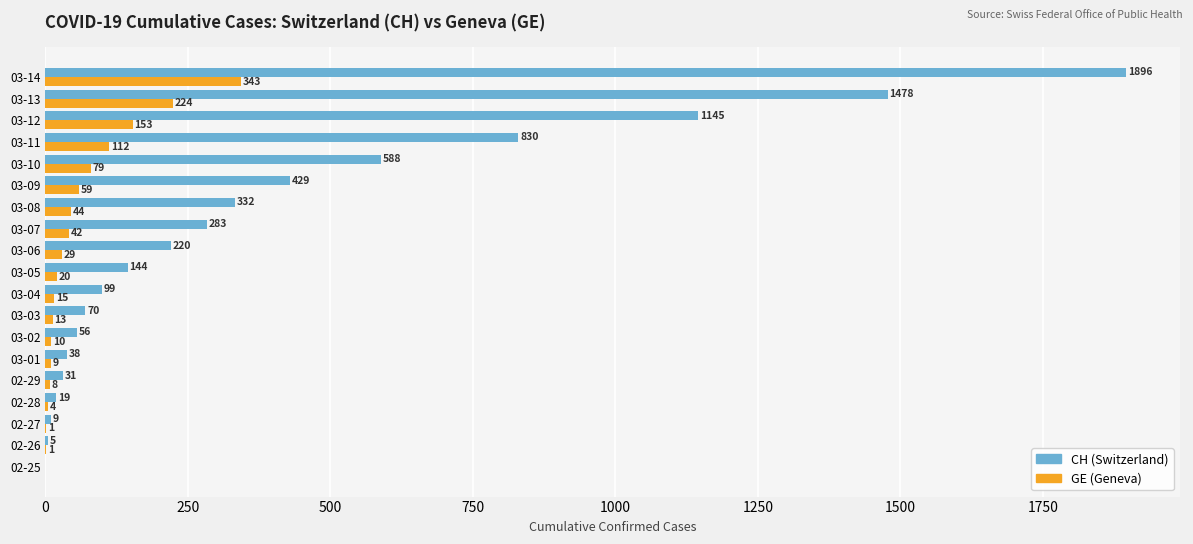

At which category is the sum across all series the highest?

03-14